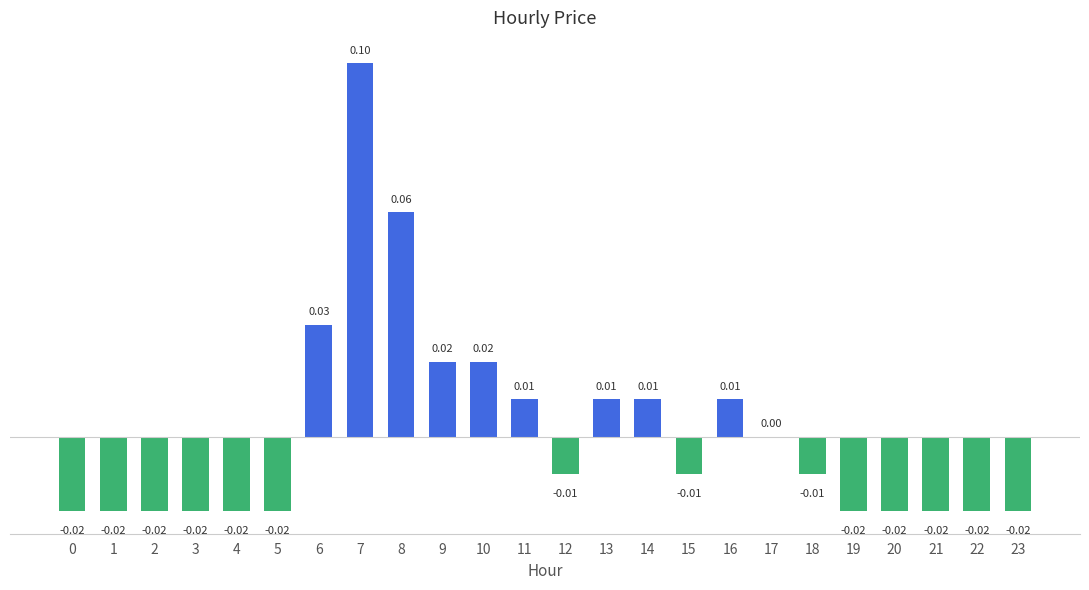

Is it true that the value at 18 is -0.0?

True